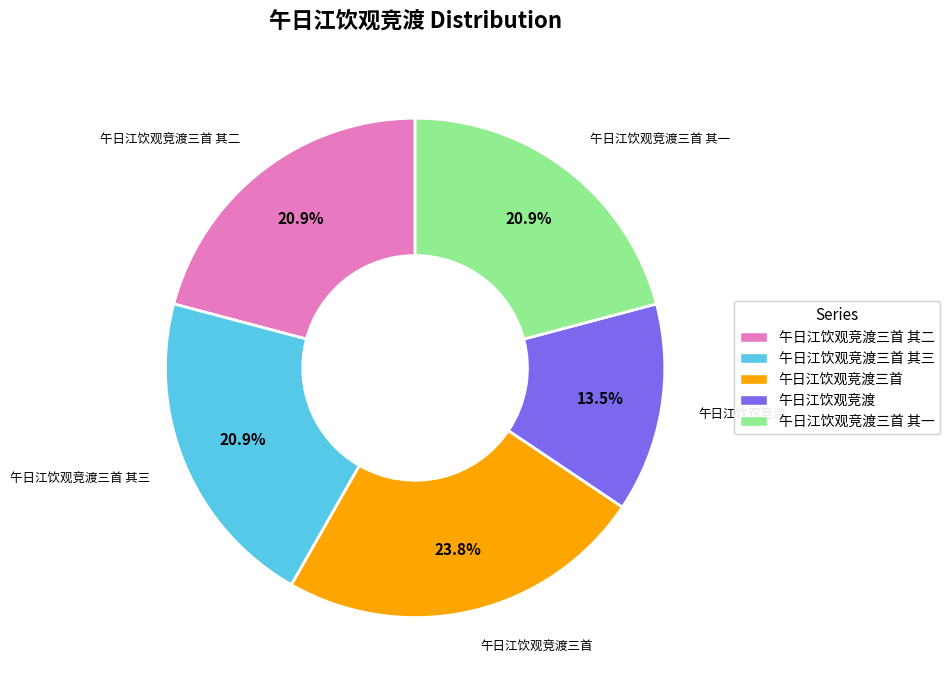

Between 午日江饮观竞渡三首 and 午日江饮观竞渡, which is larger?

午日江饮观竞渡三首